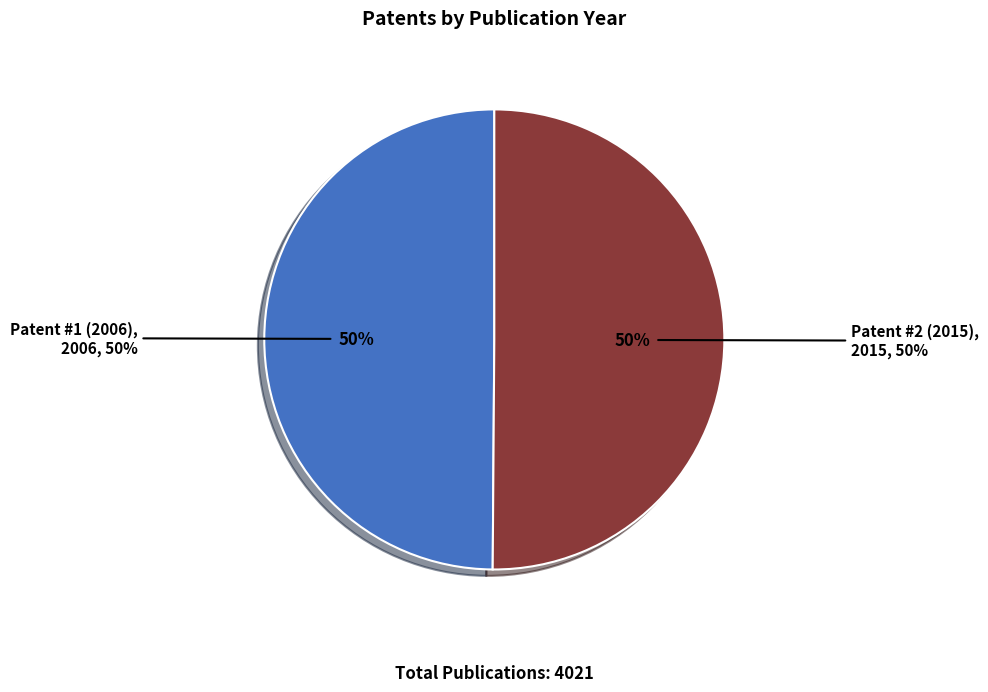

What percentage is the Patent #1 (2006) slice, to the nearest percent?

50%